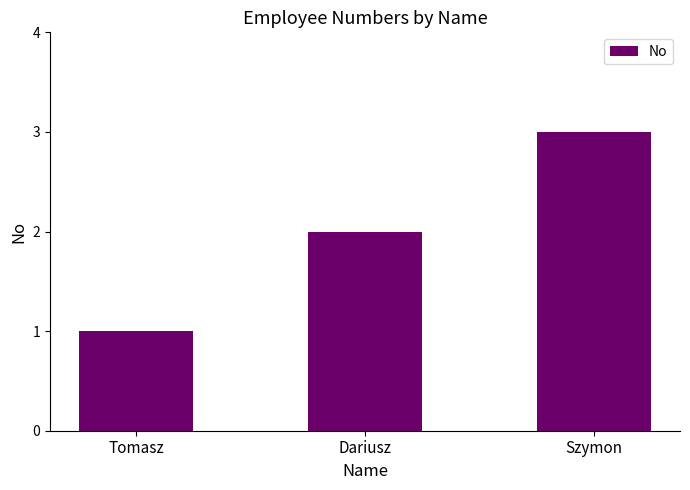

List the labels in order of value, largest first.

Szymon, Dariusz, Tomasz